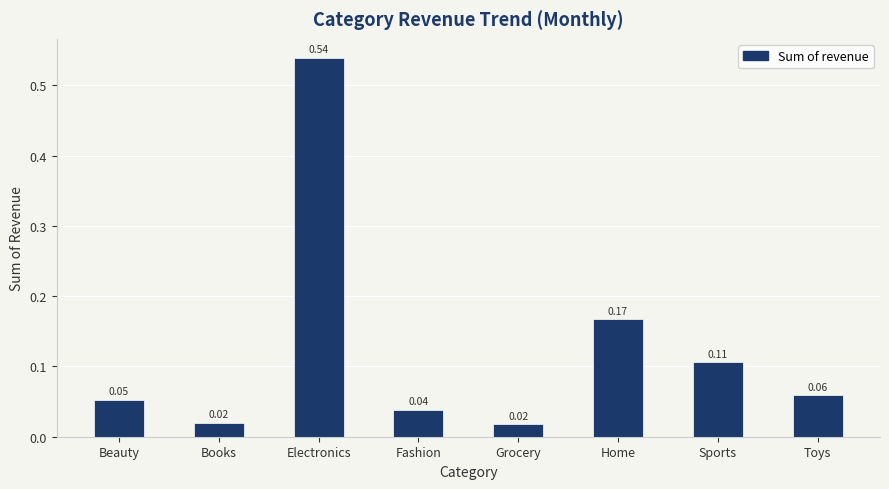

What is the change in value from Grocery to Sports?

+0.1